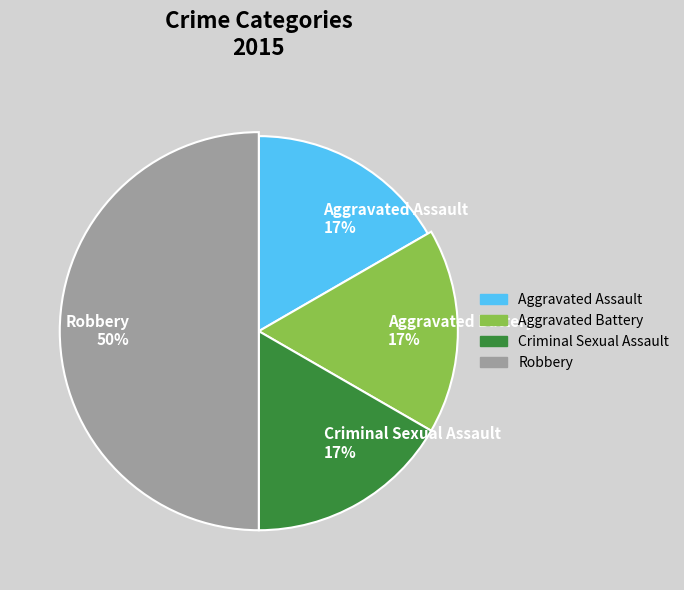

What is the smallest slice in the pie chart?

Aggravated Assault